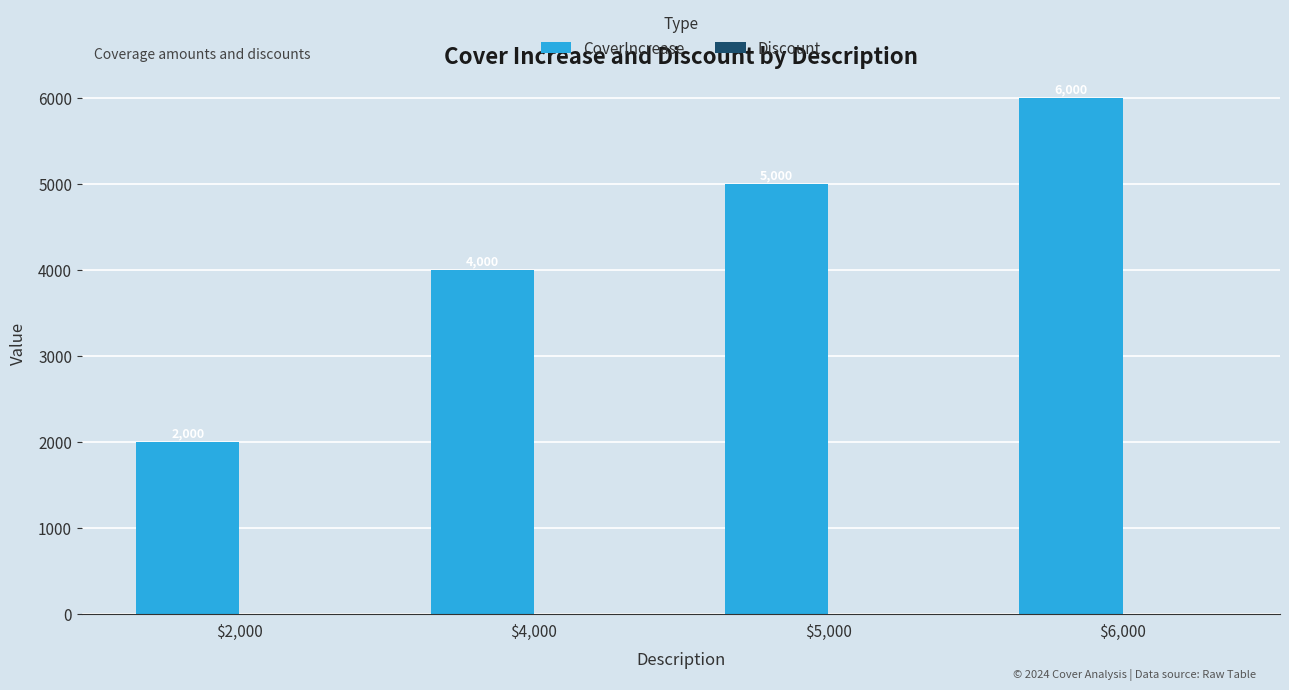

Reading left to right, list all the values displayed in this chart.

2000	4000	5000	6000